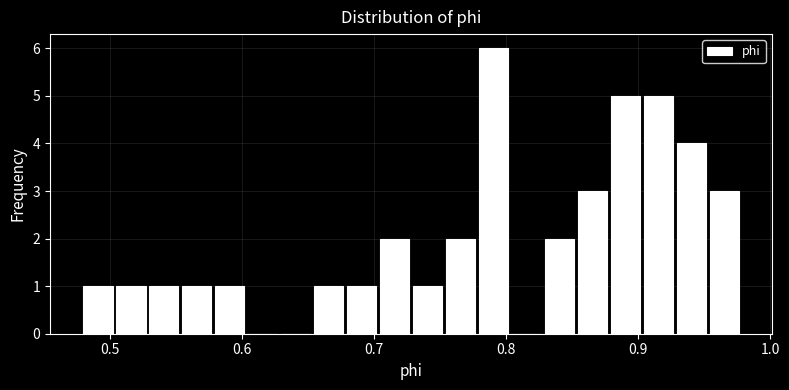

Read against the x-axis, roughly where is the centre of the tallest bar?

0.79